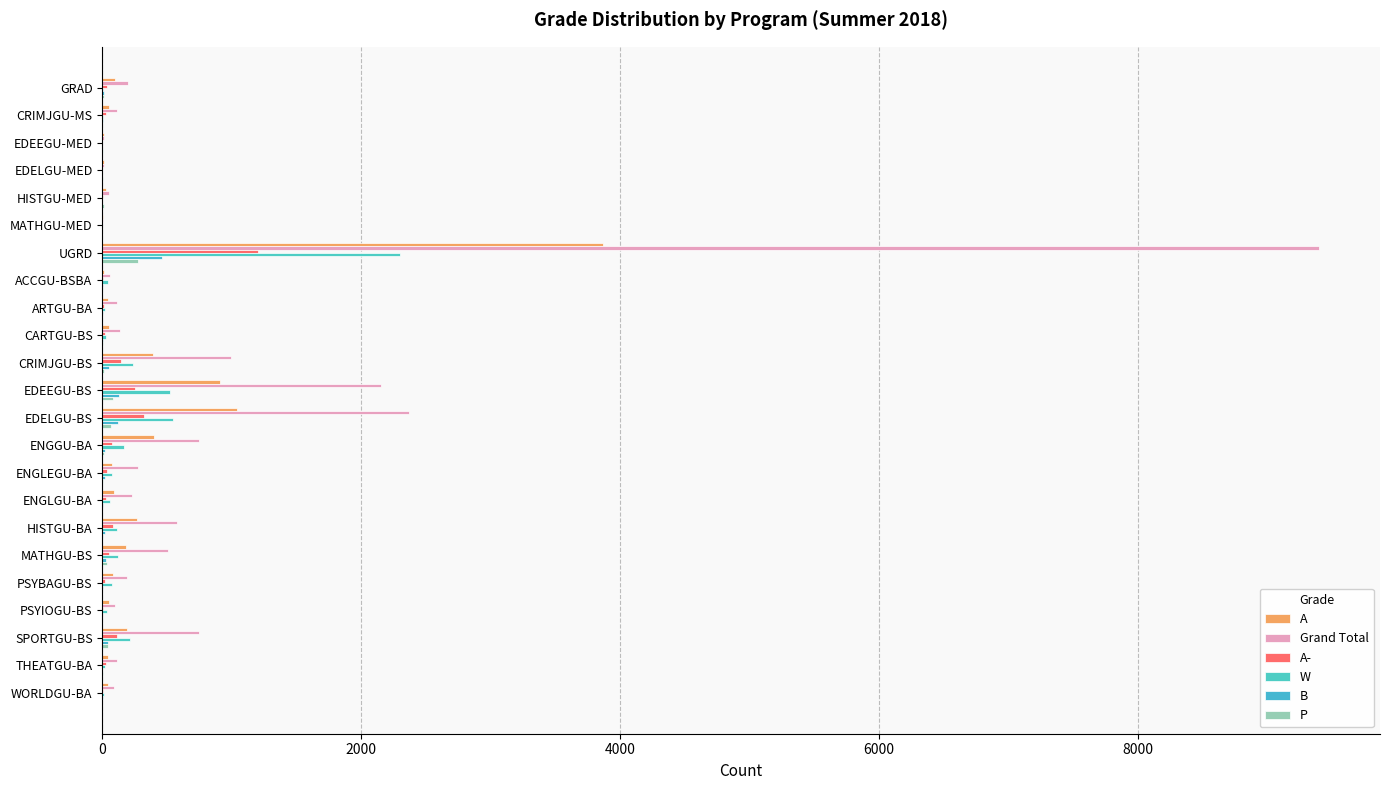

How many distinct data groups are displayed?

6